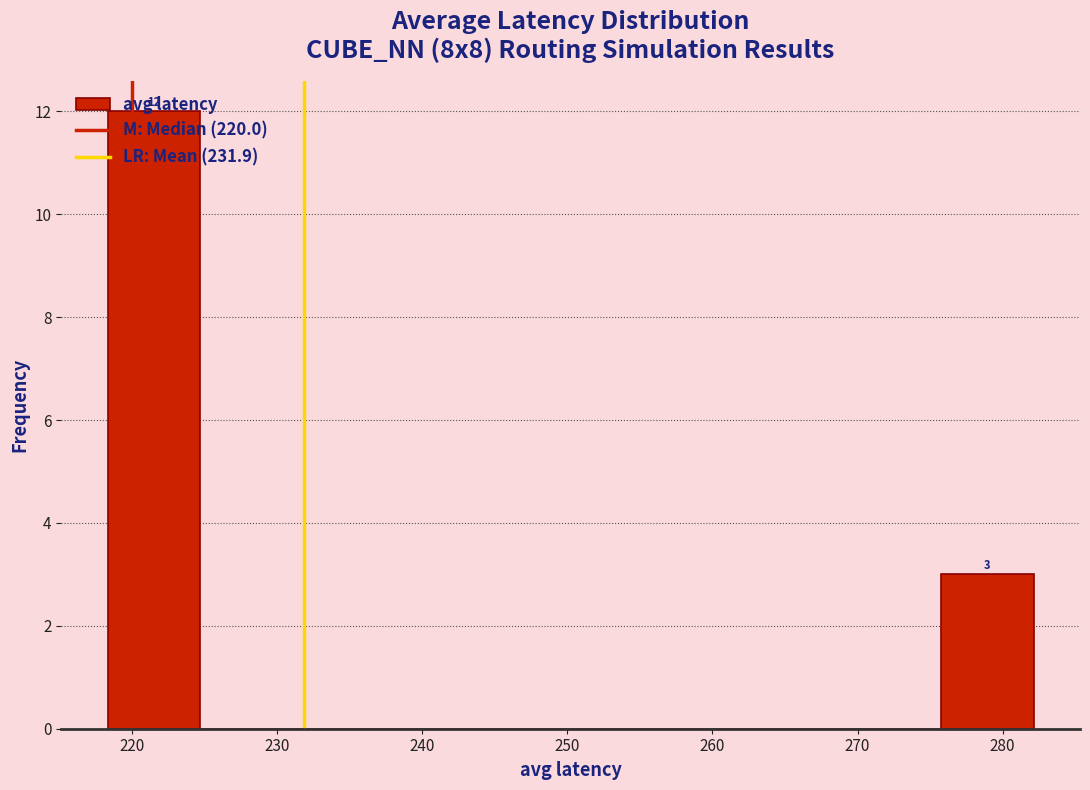

Over which range of the x-axis is the bar tallest?

218 to 225